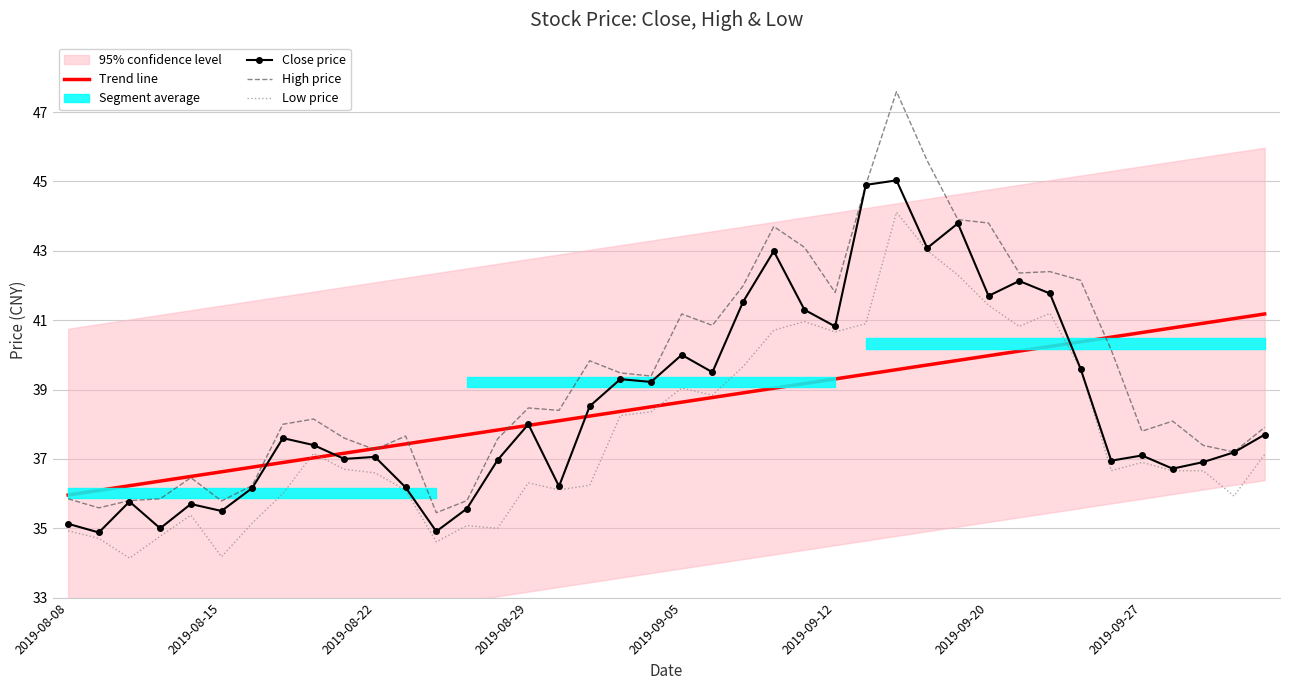

Is it true that High price equals 43.9 at 29?

True